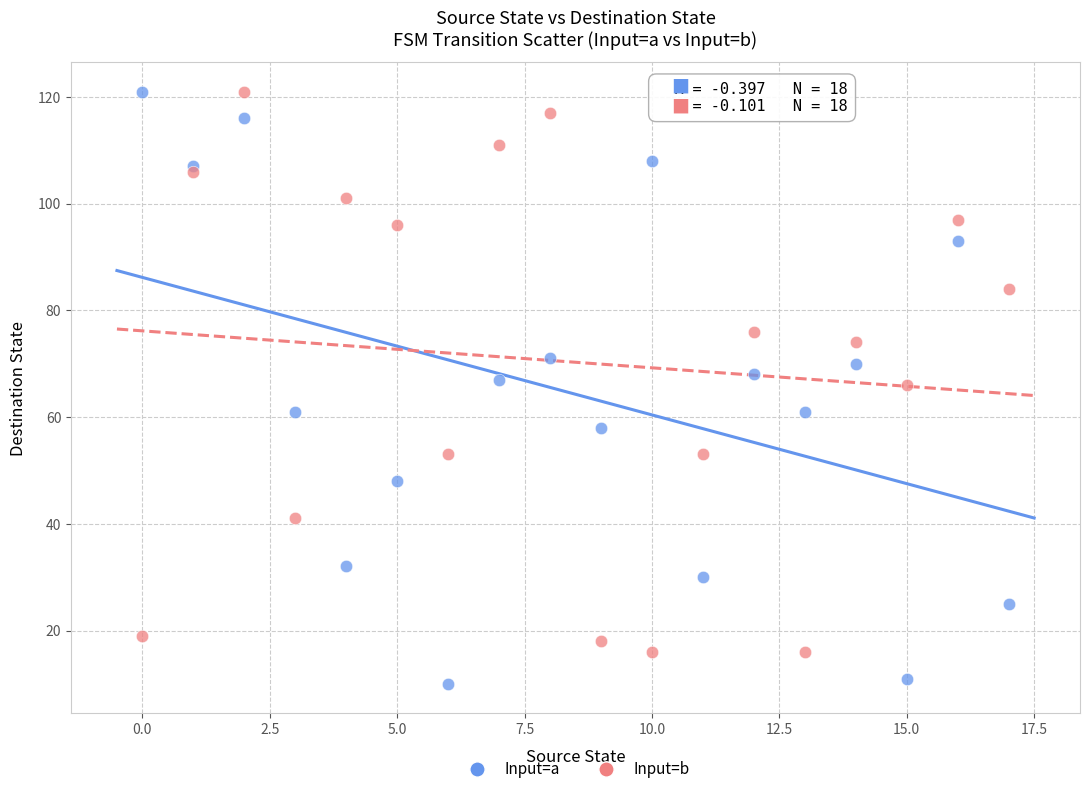

Which series has the largest Y range (max minus min)?

Input=a